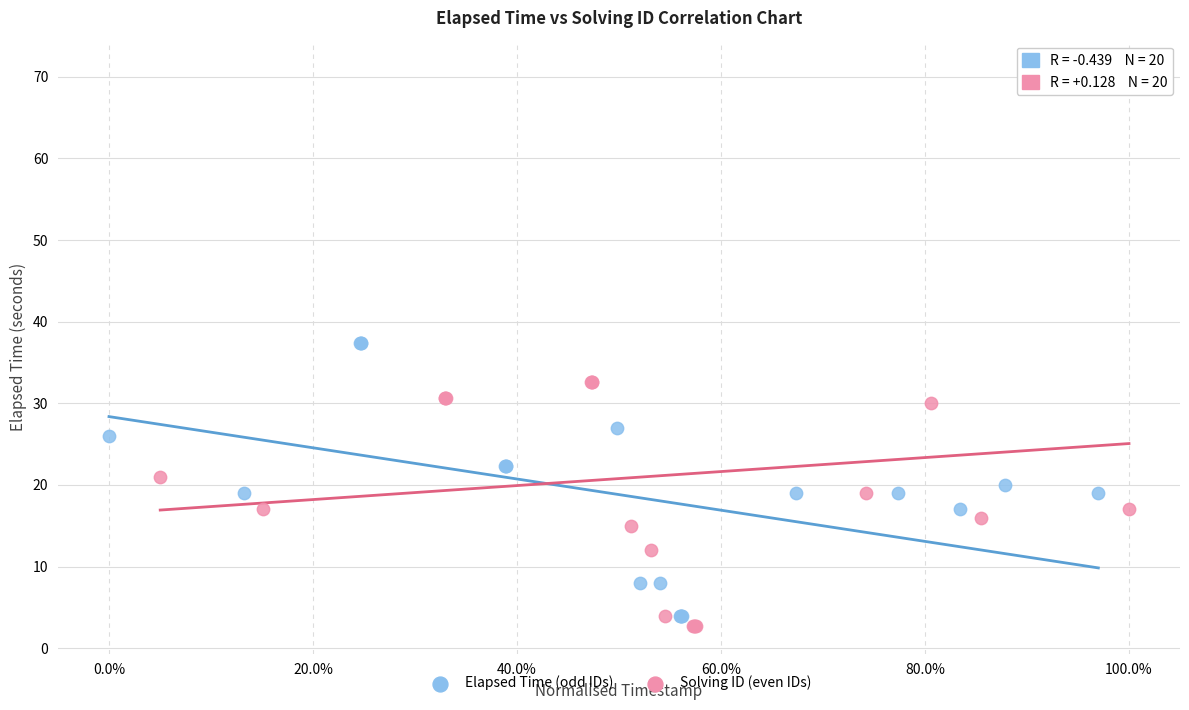

Which series contains the lowest Y value?

Solving ID (even IDs)